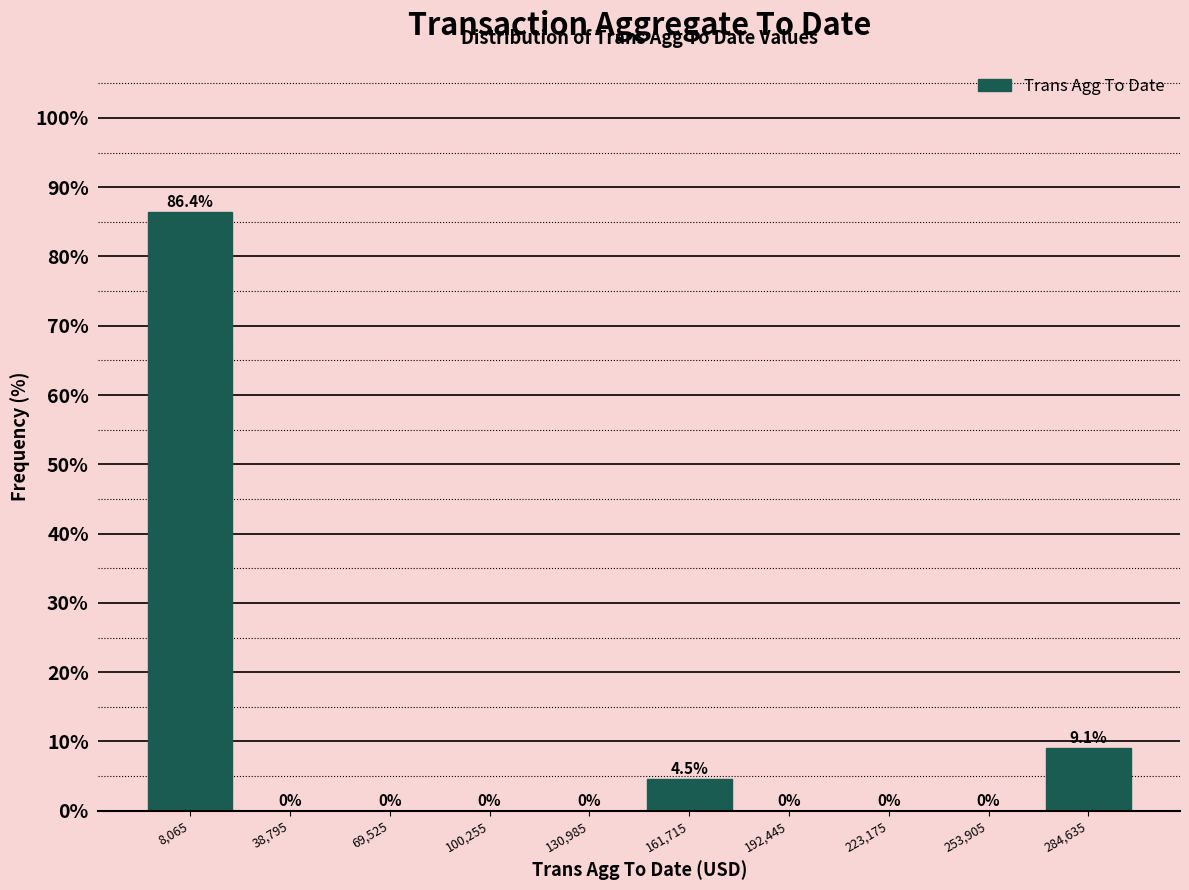

Which range on the x-axis has the tallest bar?

-5000 to 25000